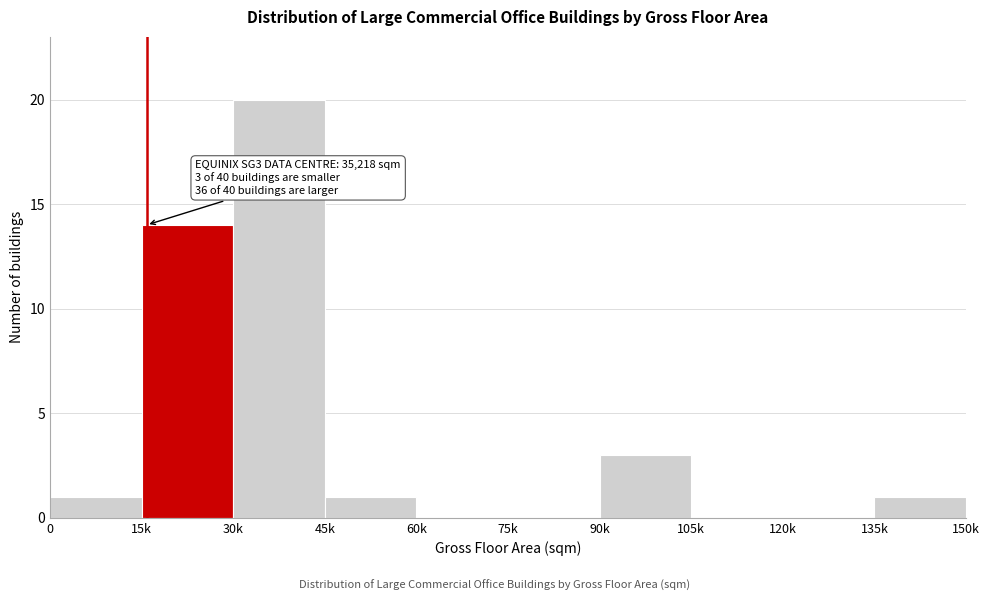

Reading right to left, what are all the values shown in this chart?

135k=1	120k=0	105k=0	90k=3	75k=0	60k=0	45k=1	30k=20	15k=14	0=1